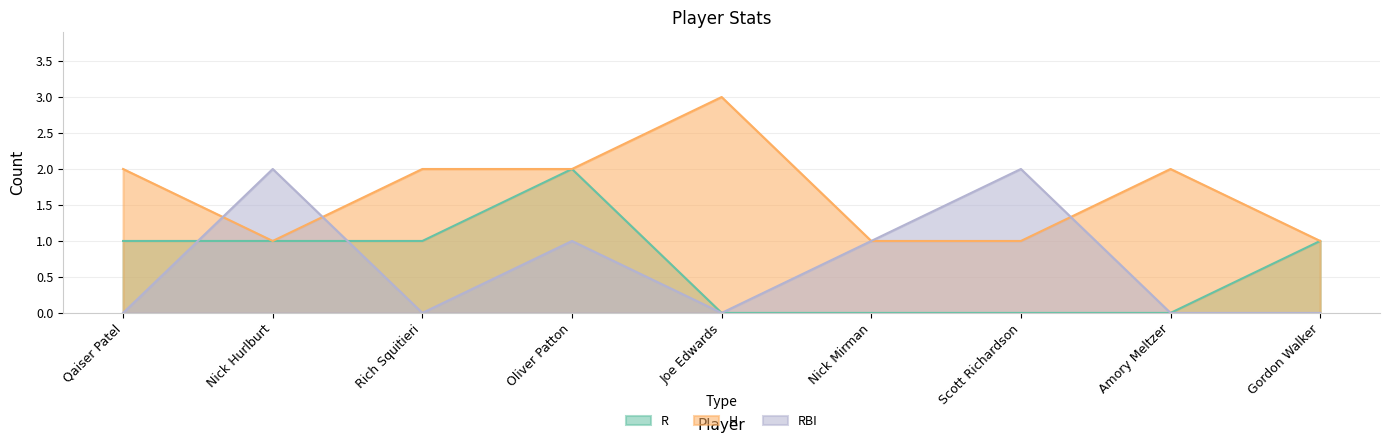

Reading right to left, list all the values displayed in this chart.

R: Gordon Walker=1	Amory Meltzer=0	Scott Richardson=0	Nick Mirman=0	Joe Edwards=0	Oliver Patton=2	Rich Squitieri=1	Nick Hurlburt=1	Qaiser Patel=1
H: Gordon Walker=1	Amory Meltzer=2	Scott Richardson=1	Nick Mirman=1	Joe Edwards=3	Oliver Patton=2	Rich Squitieri=2	Nick Hurlburt=1	Qaiser Patel=2
RBI: Gordon Walker=0	Amory Meltzer=0	Scott Richardson=2	Nick Mirman=1	Joe Edwards=0	Oliver Patton=1	Rich Squitieri=0	Nick Hurlburt=2	Qaiser Patel=0